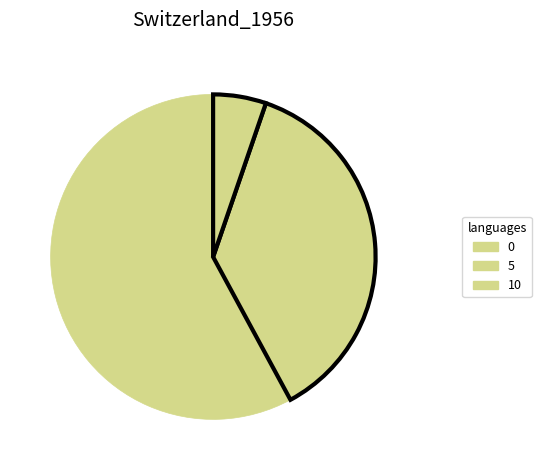

Which slice represents more than half of the pie?

0